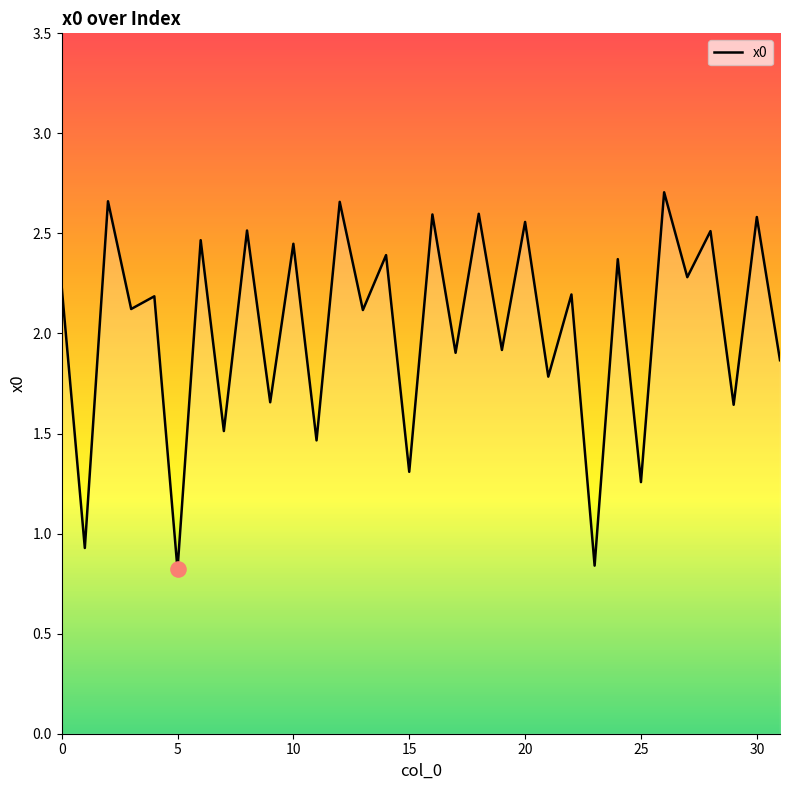

What is the difference between the maximum and minimum values?

1.9